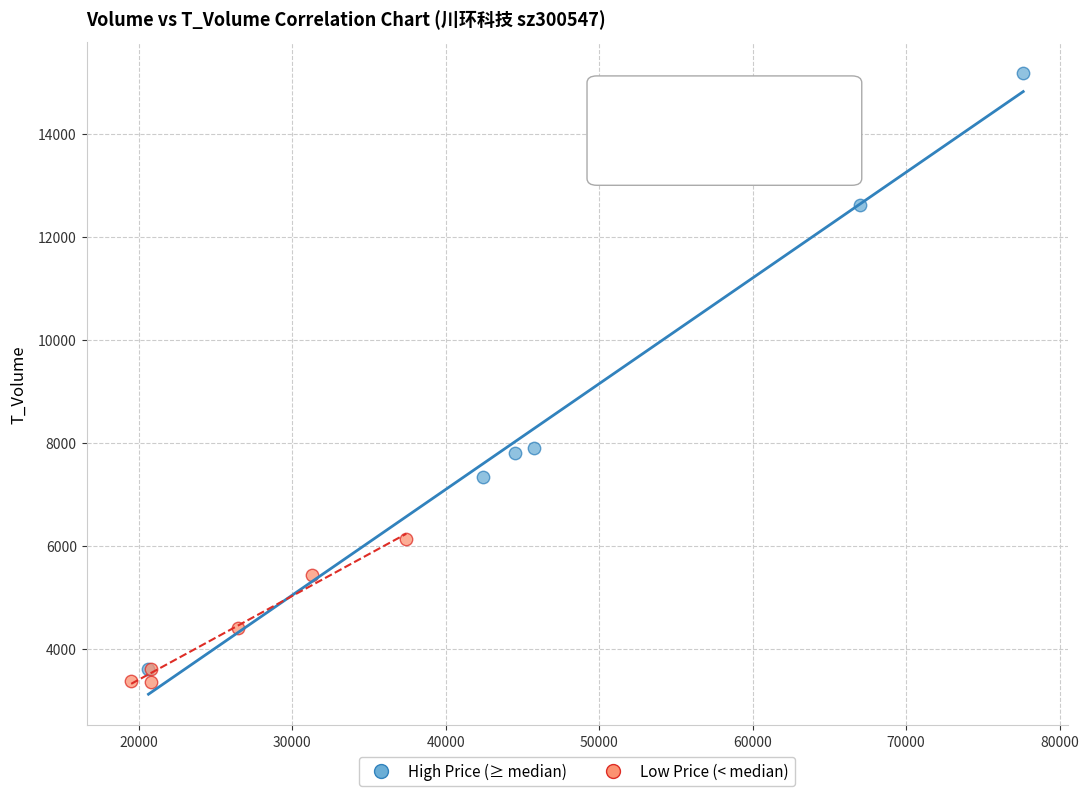

Which series has the widest spread of Y values?

High Price (≥ median)